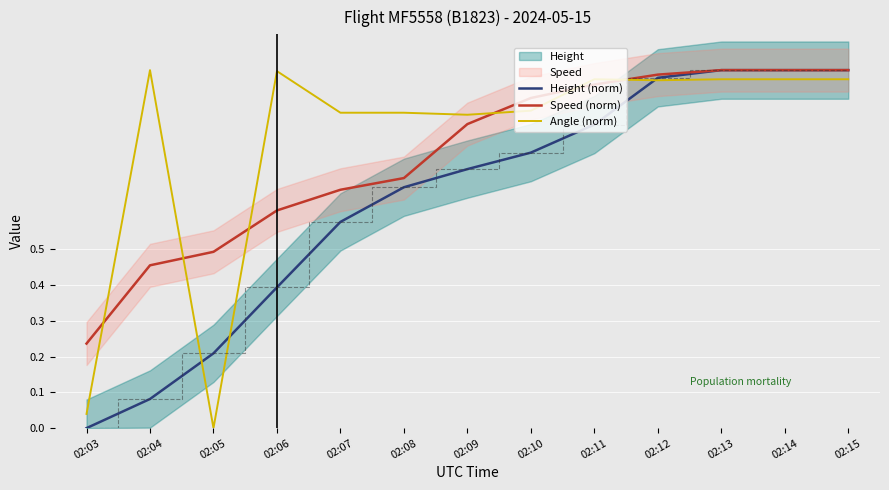

How many interior local peaks does the Angle (norm) series have?

3